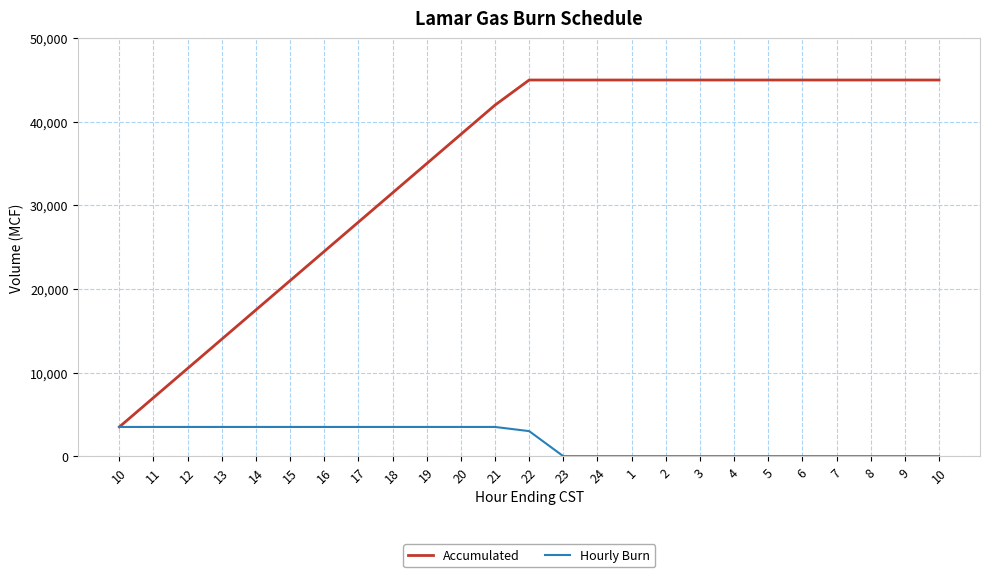

How many lines are shown in the chart?

2